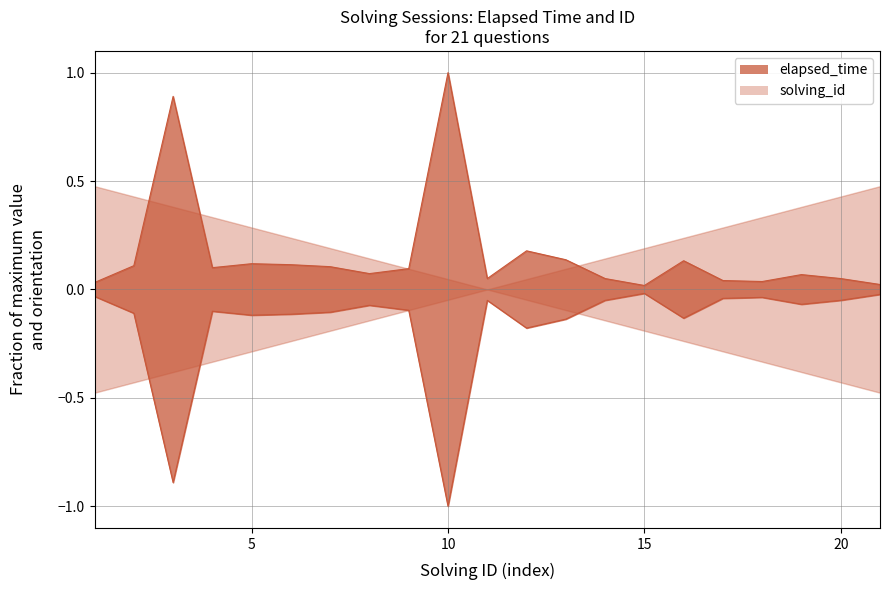

Between 9 and 4, which is larger?

4